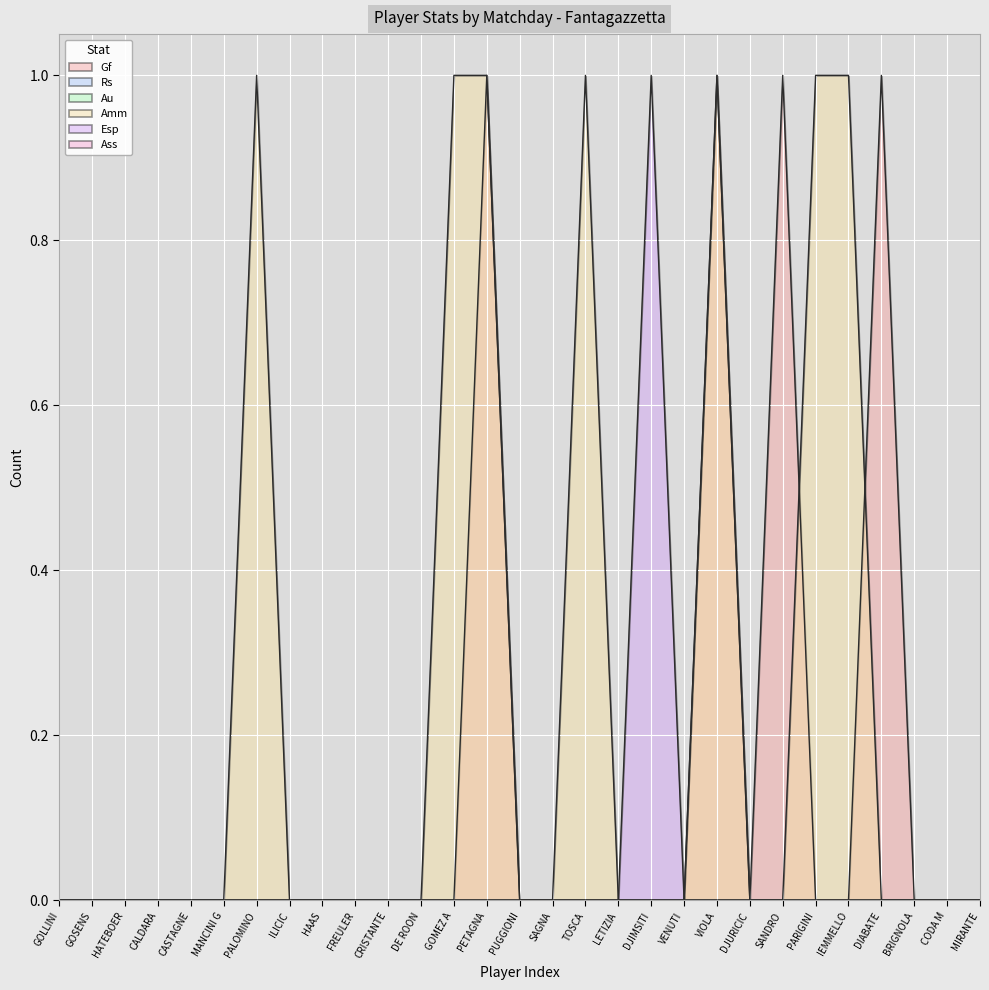

Is it true that Amm equals 0 at CASTAGNE?

True